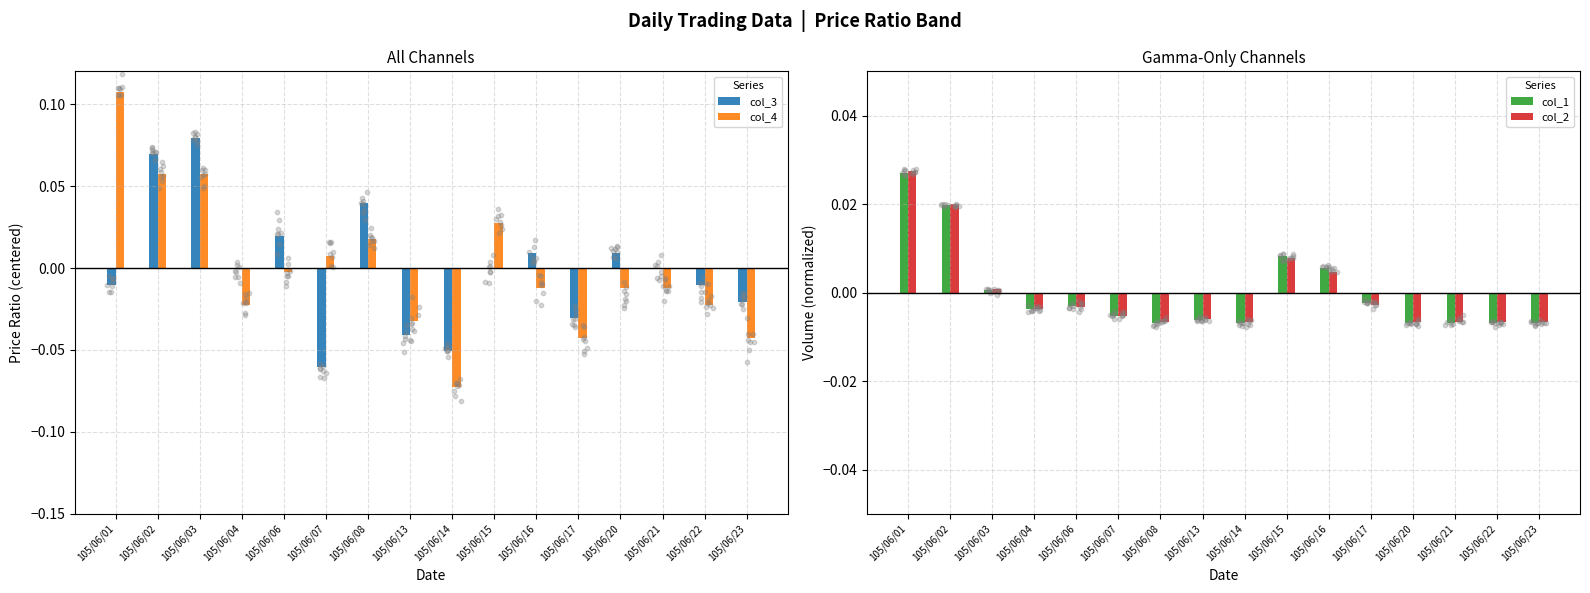

Which series has the widest spread of Y values?

col_4